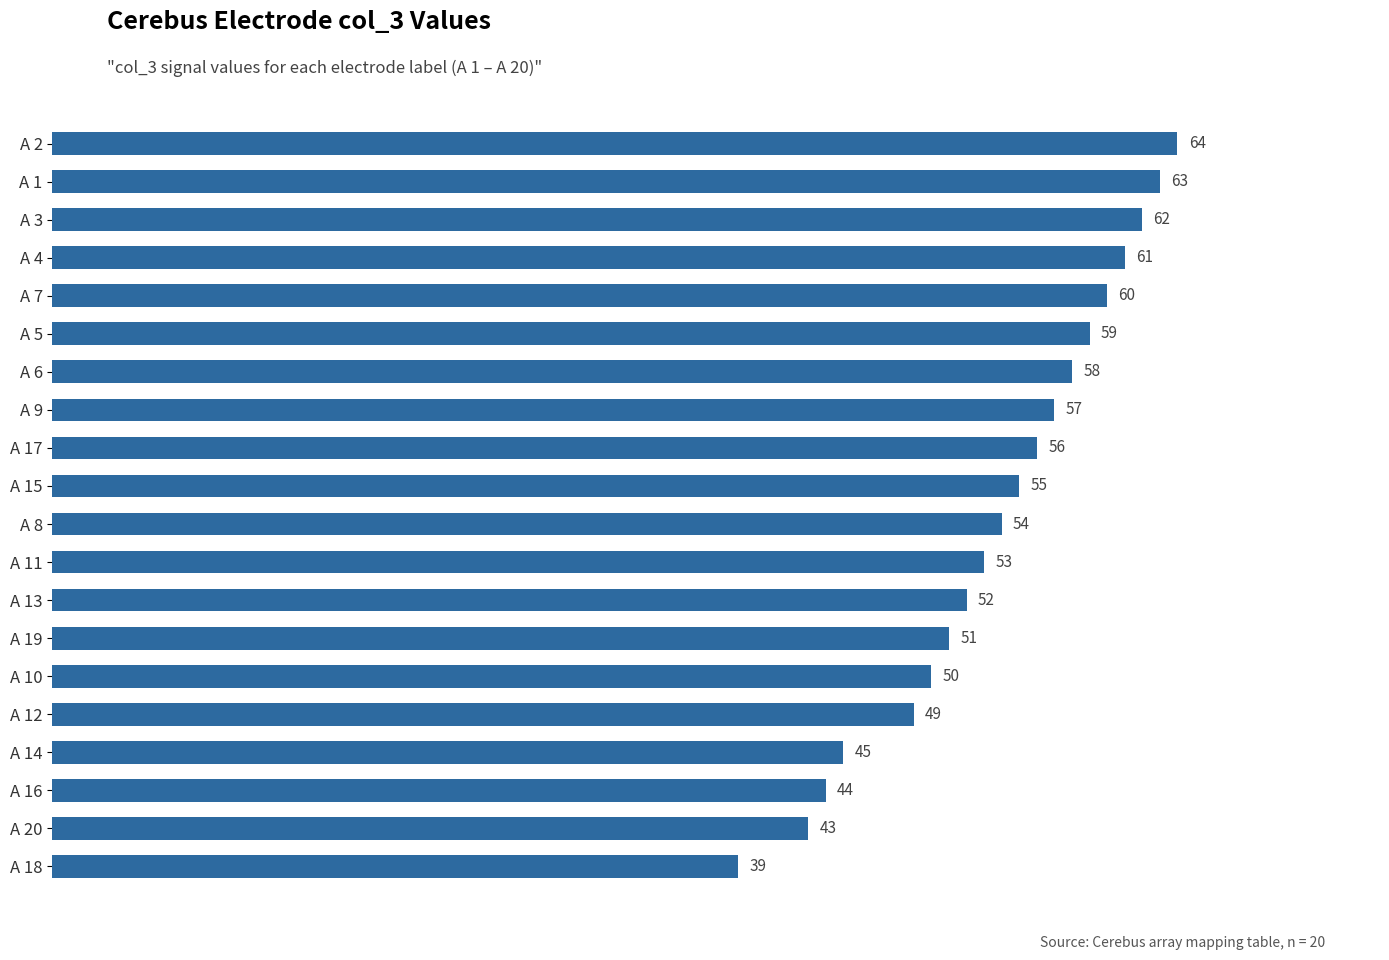

Rank the categories by value from lowest to highest.

A 18, A 20, A 16, A 14, A 12, A 10, A 19, A 13, A 11, A 8, A 15, A 17, A 9, A 6, A 5, A 7, A 4, A 3, A 1, A 2